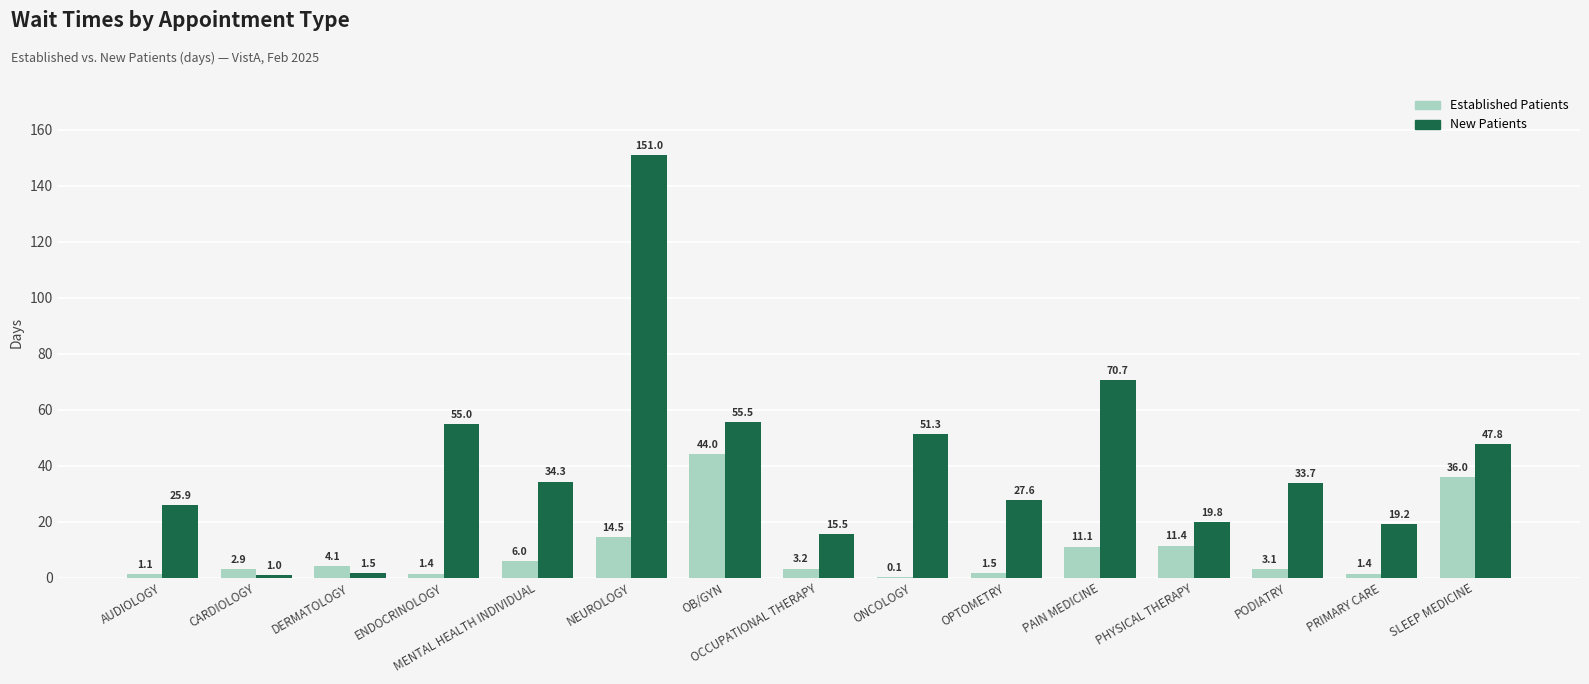

How many categories are shown in the chart?

15